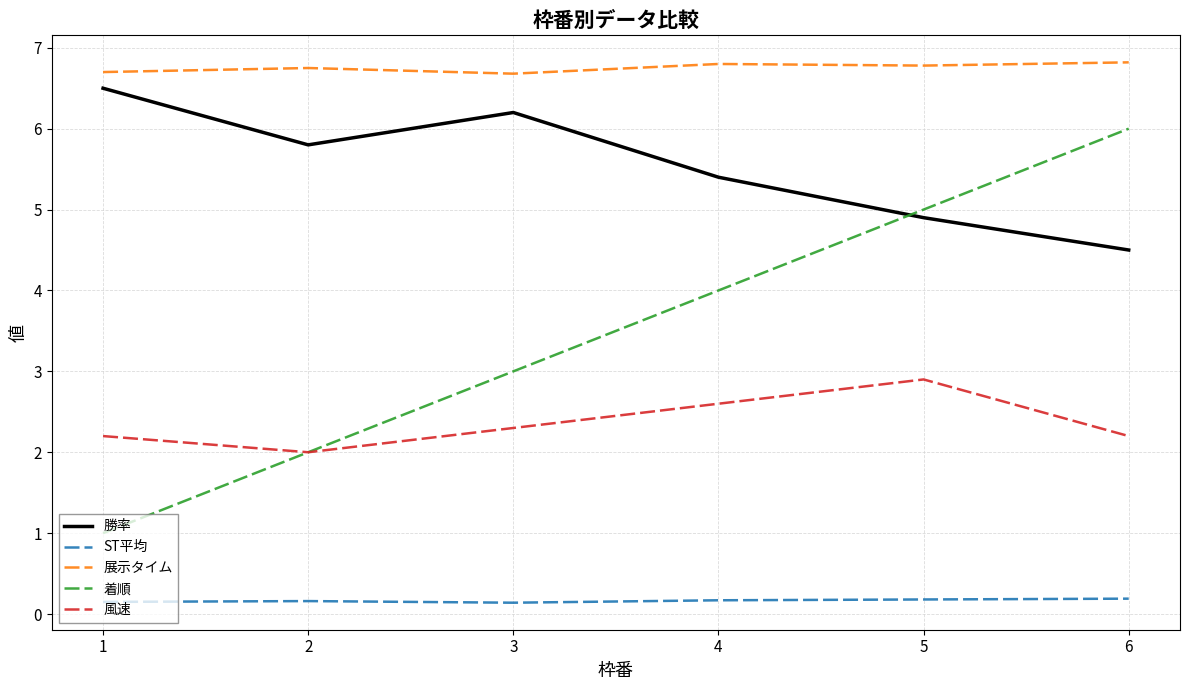

What is the difference between the 勝率 values at 1 and 3?

0.3